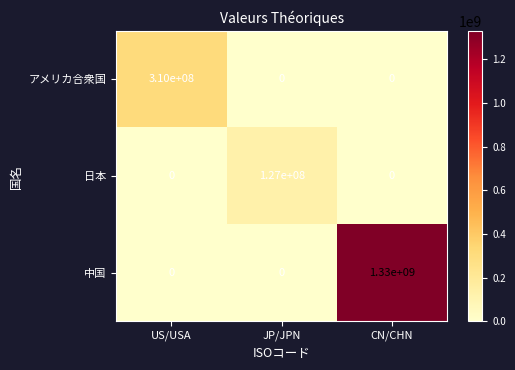

The 日本 series shows 196460258 at JP/JPN. True or false?

False